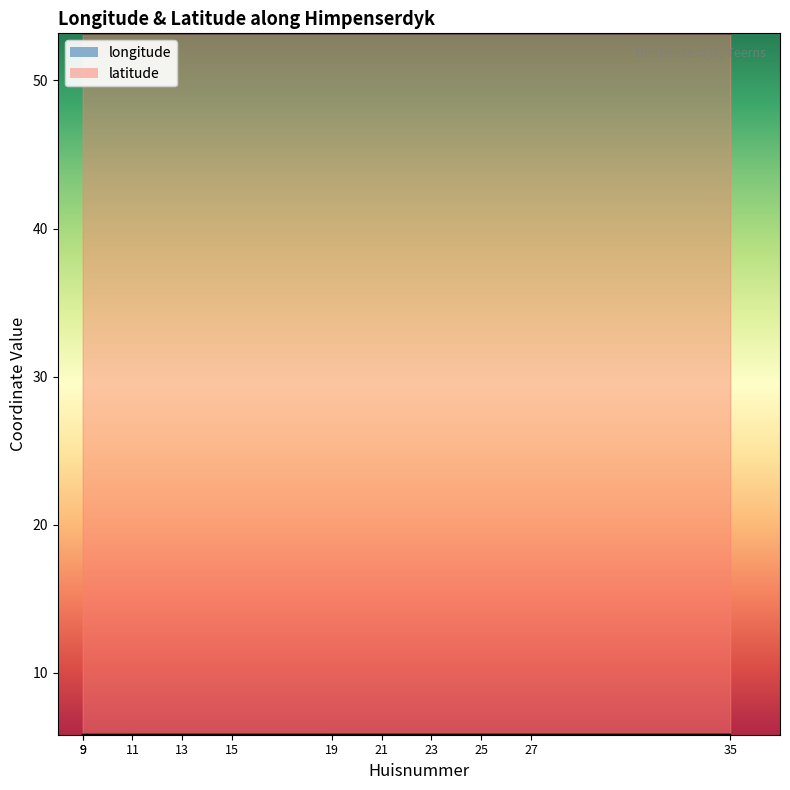

Reading right to left, extract all data points from this chart.

longitude: 5.8	5.8	5.8	5.8	5.8	5.8	5.8	5.8	5.8	5.8	5.8
latitude: 53.2	53.2	53.2	53.2	53.2	53.2	53.2	53.2	53.2	53.2	53.2